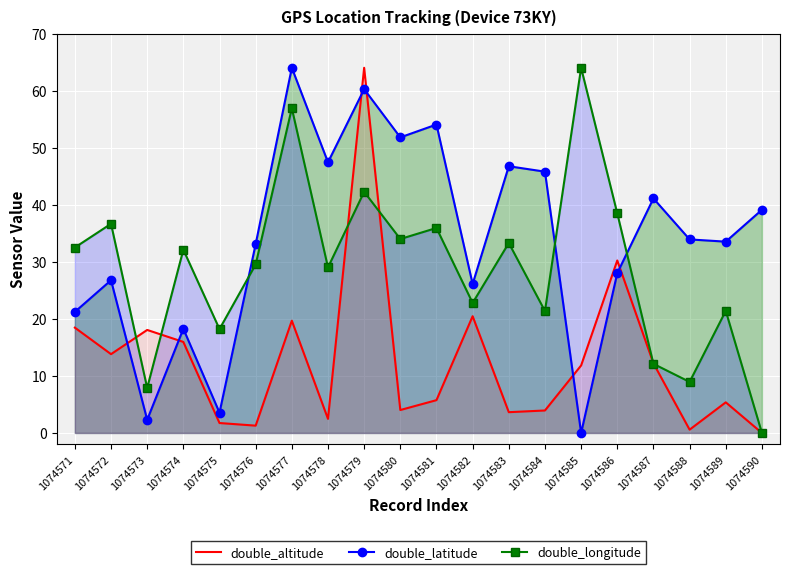

What is the value of the double_altitude point at the 1st from the left?

18.5